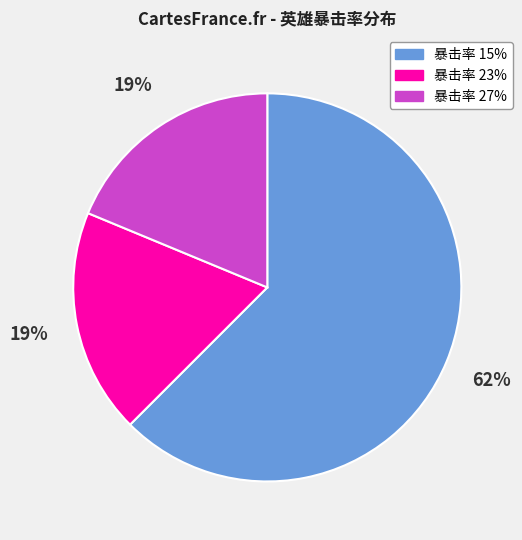

Is there a majority slice in this chart?

Yes